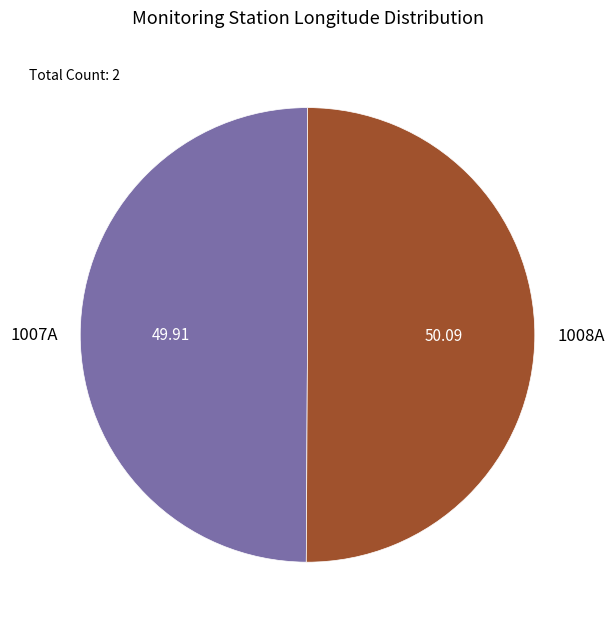

Is the sum of 1008A and 1007A greater than half?

Yes